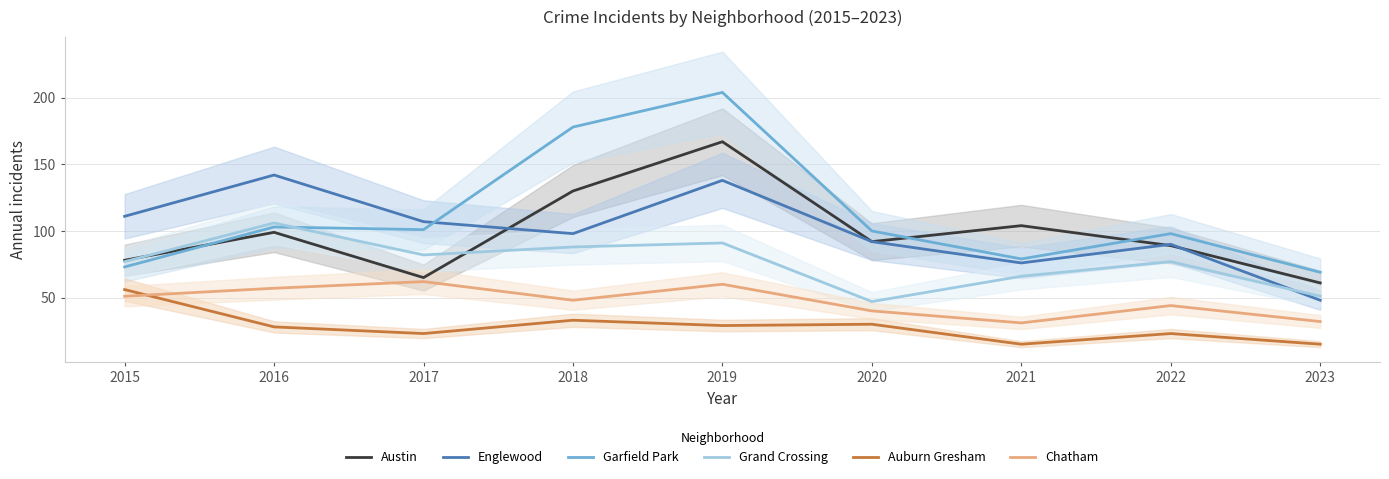

How many values in the Englewood series are below 98?

4